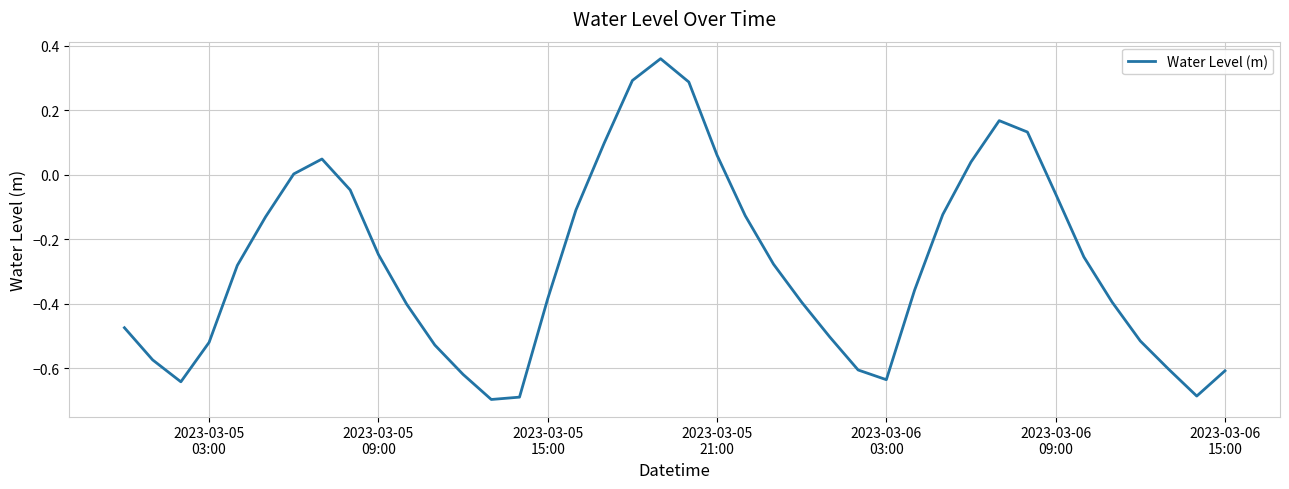

What is the difference between the maximum and minimum values?

1.1